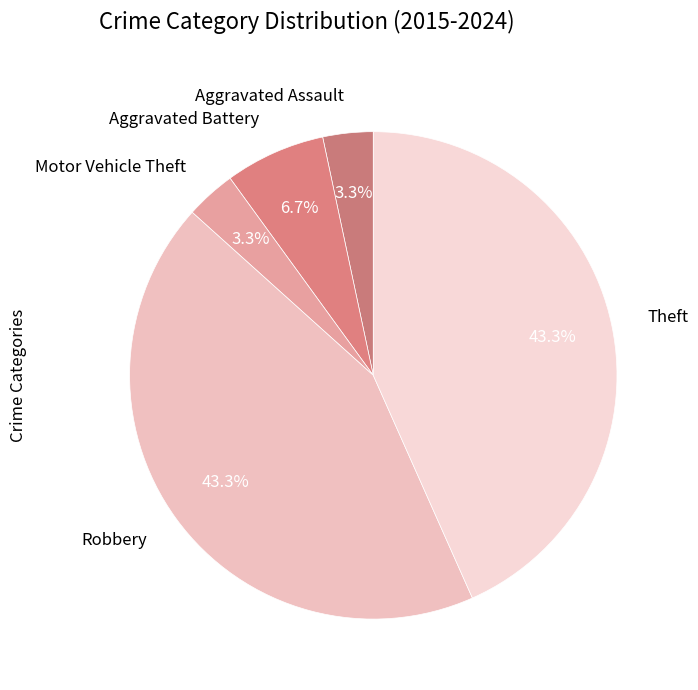

Is there any slice that represents more than half of the pie?

No